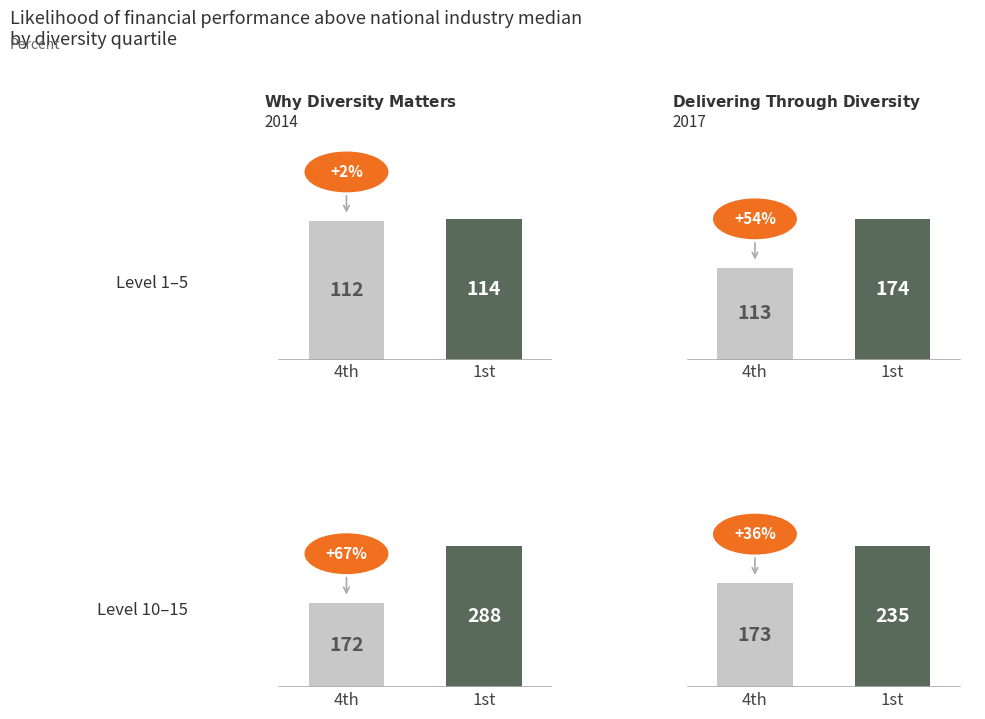

Count the 4th_right values in the range 142 to 235.

3